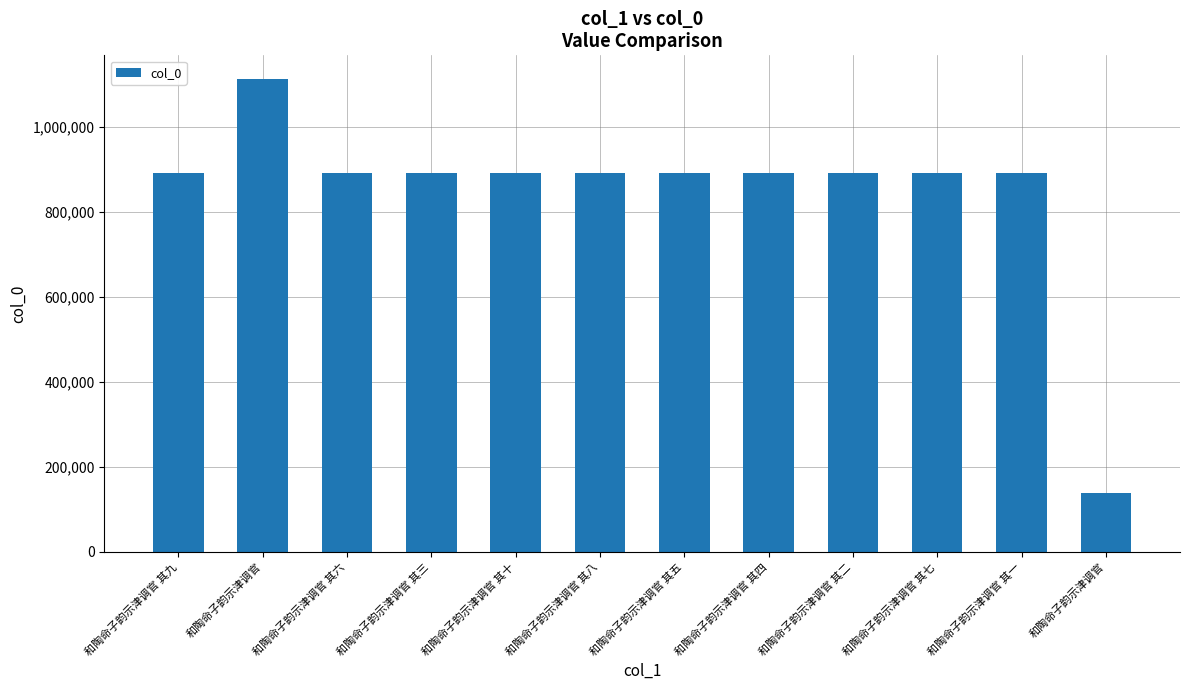

Count the number of data series in this chart.

1